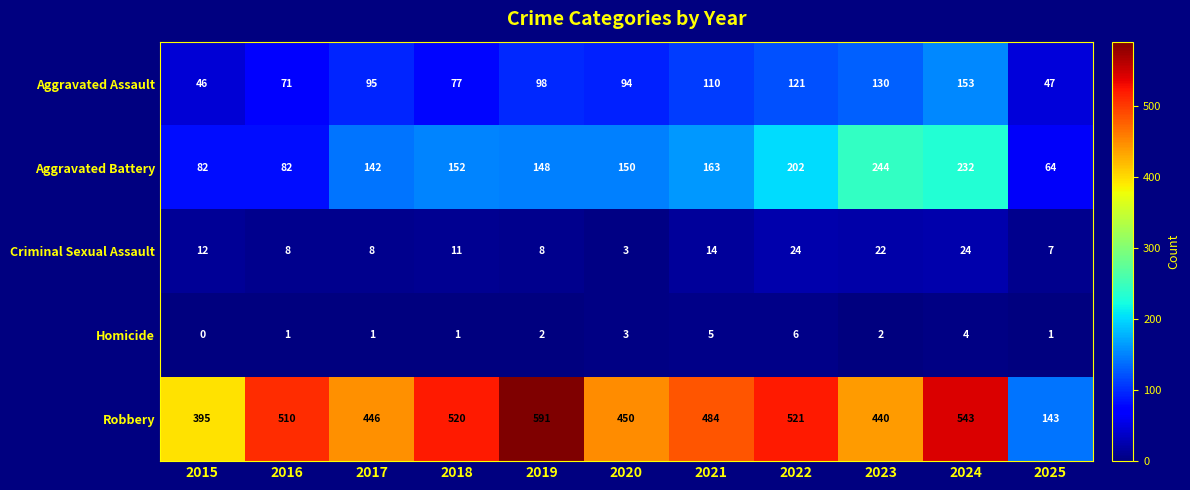

At which category does the chart reach its minimum across all series?

2015